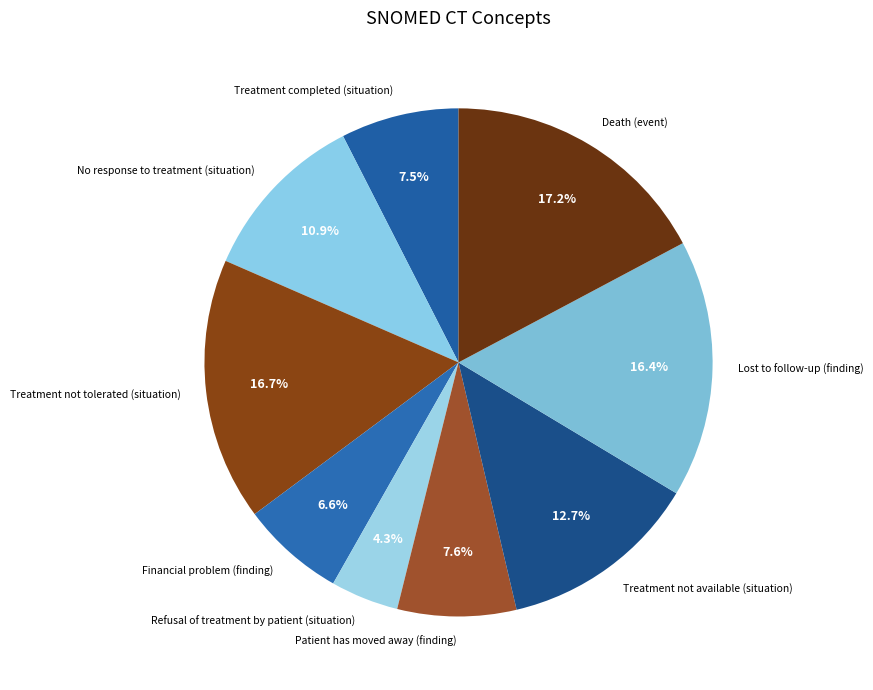

To the nearest percent, what percentage of the pie is Treatment not available (situation)?

13%